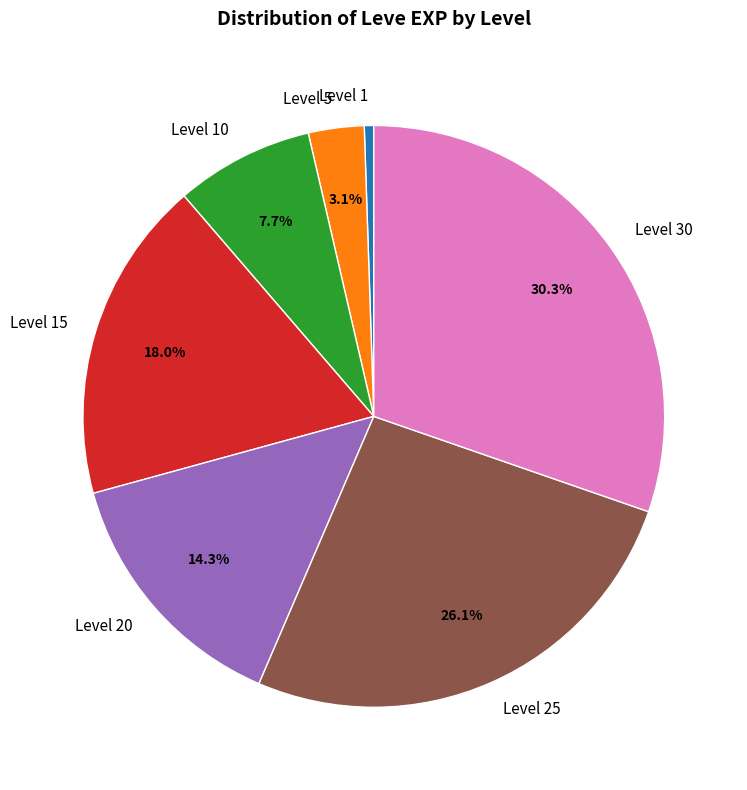

Do Level 15 and Level 20 together represent more than half of the pie?

No